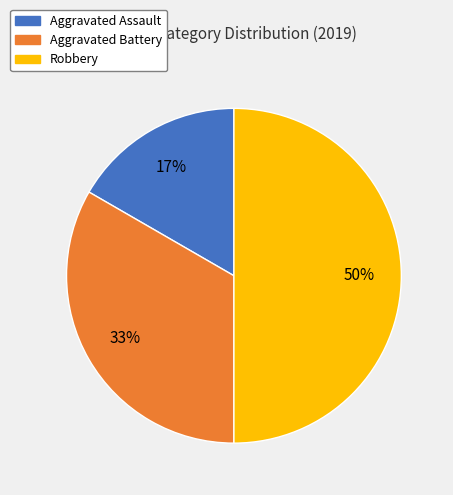

Does Aggravated Assault account for over 50% of the chart?

No